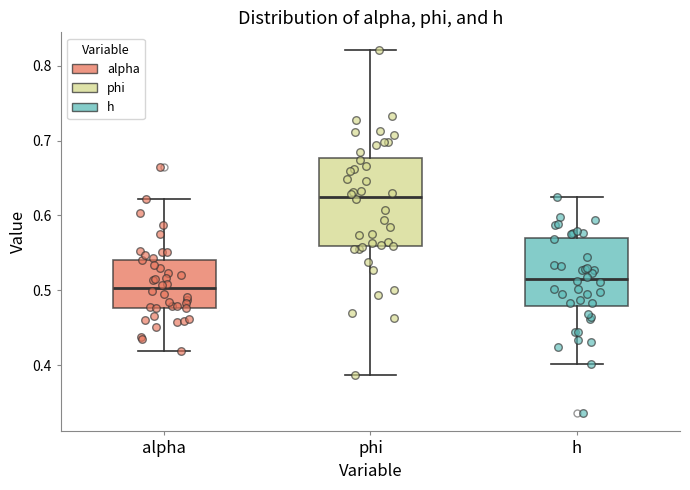

Reading left to right, read every box against the y-axis: the position of its median line, the range the box covers, and the ends of its whiskers. The values are not printed on the chart, so give them approximately, as read against the axis.

alpha: median 0.50, box 0.48 to 0.54, whiskers 0.42 to 0.62
phi: median 0.63, box 0.56 to 0.68, whiskers 0.39 to 0.82
h: median 0.52, box 0.48 to 0.57, whiskers 0.40 to 0.62